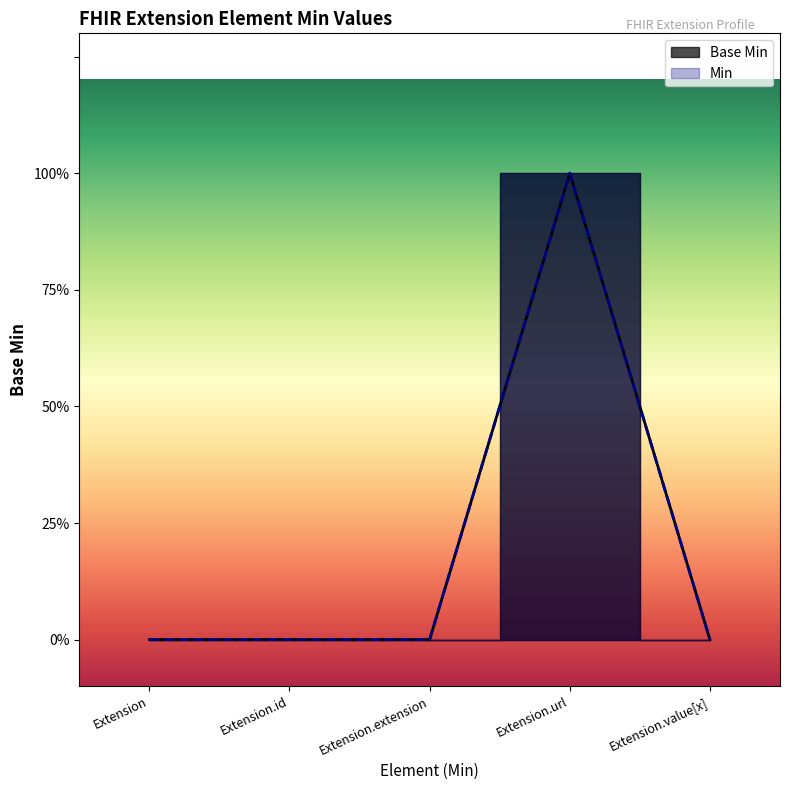

What is the label of the 4th point from the left?

Extension.url